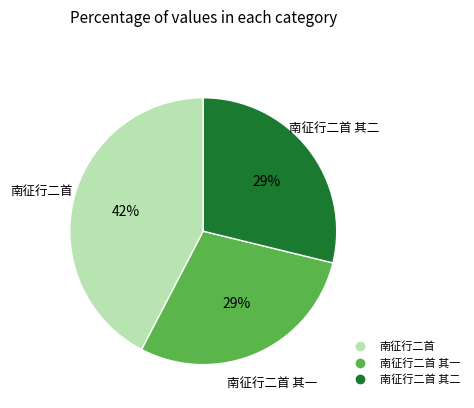

To the nearest percent, what is the average slice percentage?

33%